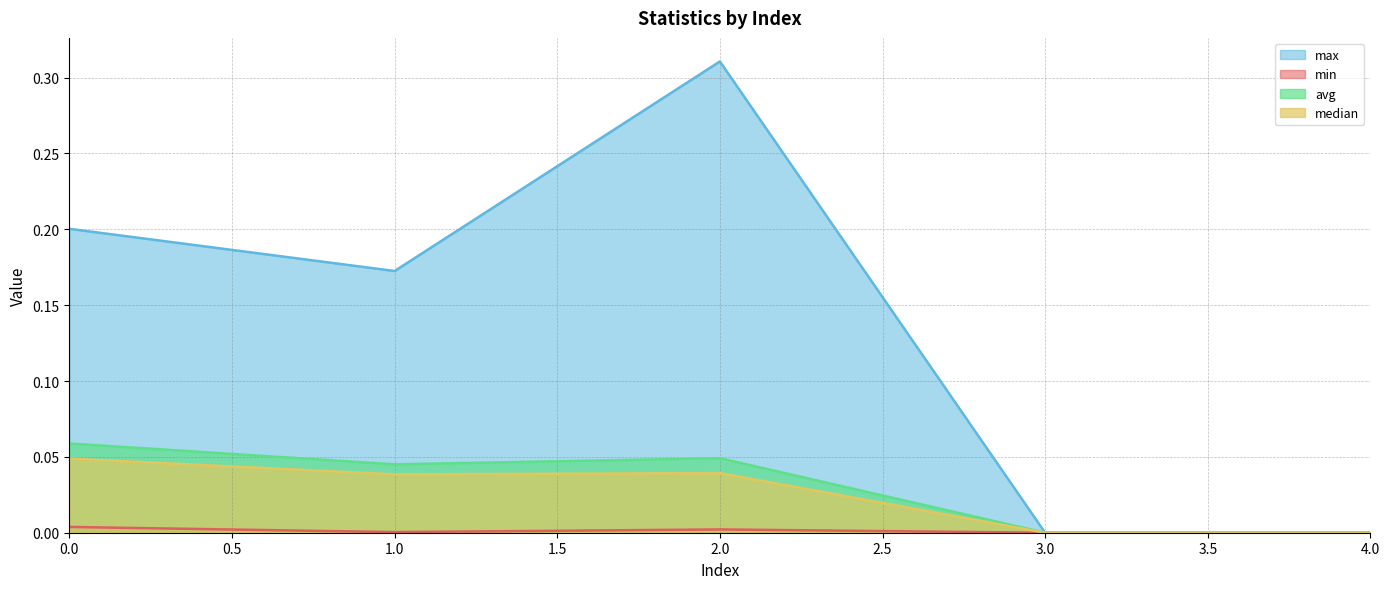

True or false: max and min intersect in this chart.

False